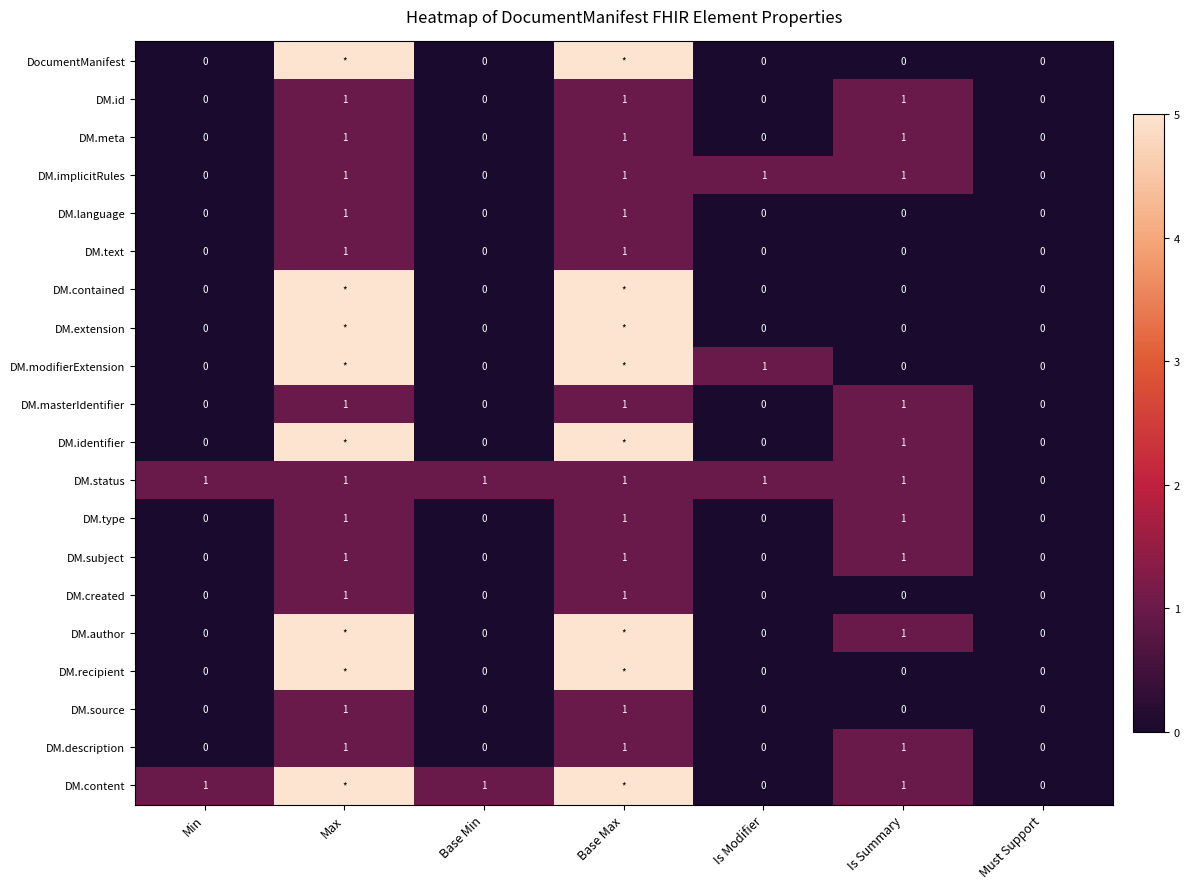

Count the DM.created values in the range 0 to 1.

7